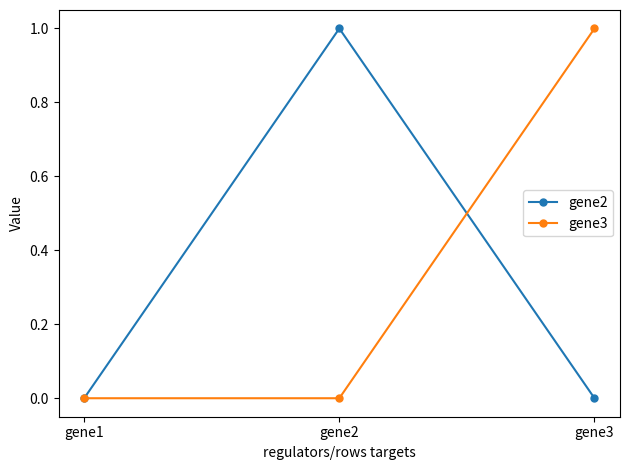

True or false: gene2 has a value of 0 at gene3.

True